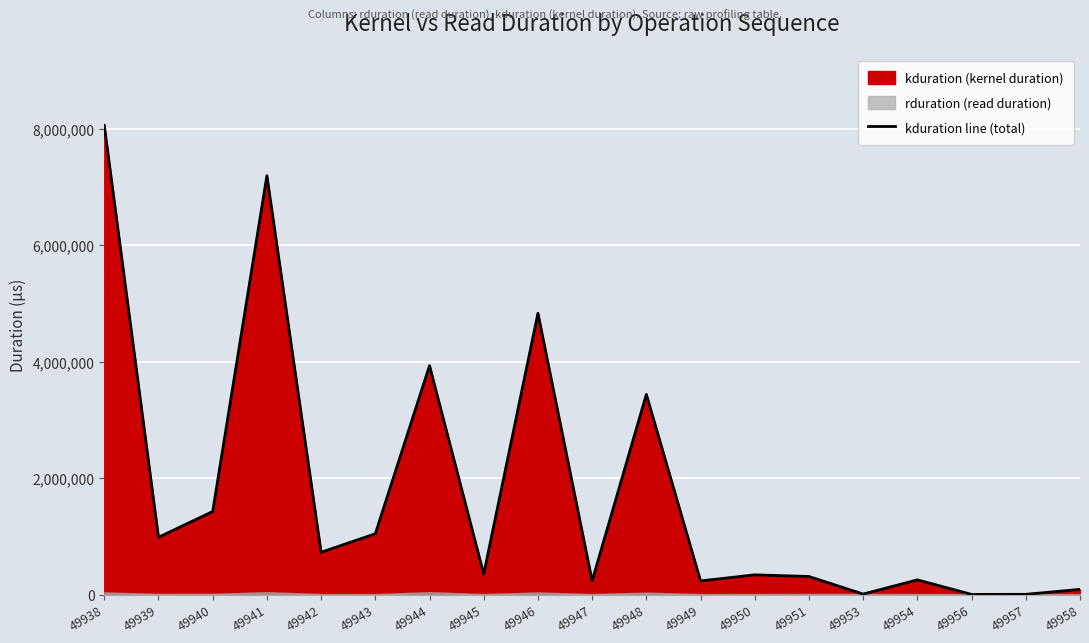

What is the difference between the maximum and minimum values?

8053366